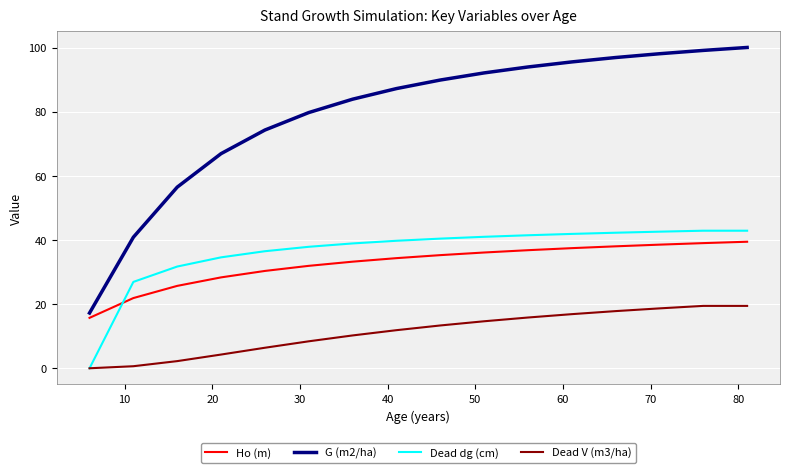

True or false: Dead V (m3/ha) and G (m2/ha) cross at least once.

False